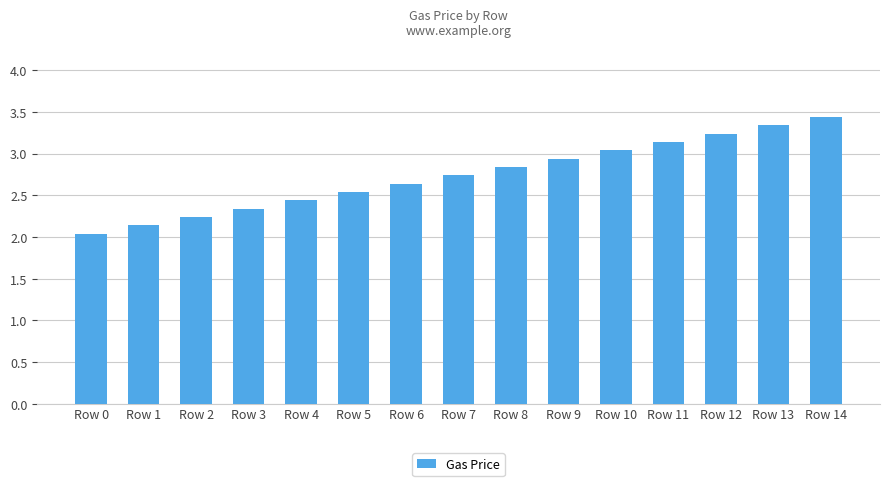

What is the difference between the values at Row 5 and Row 10?

0.5